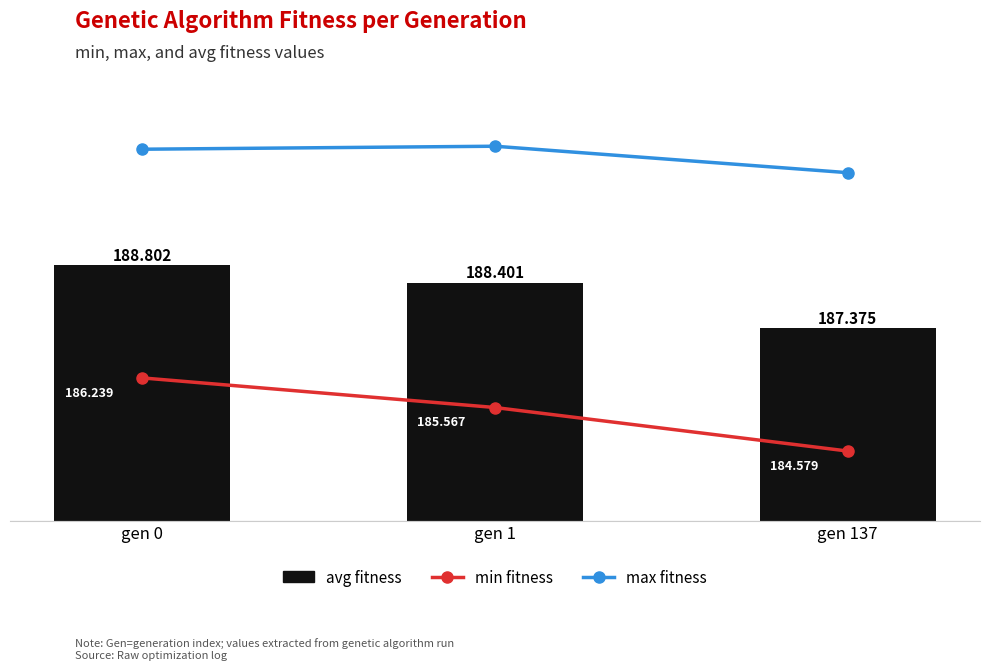

How many min fitness values are between 184 and 186?

2